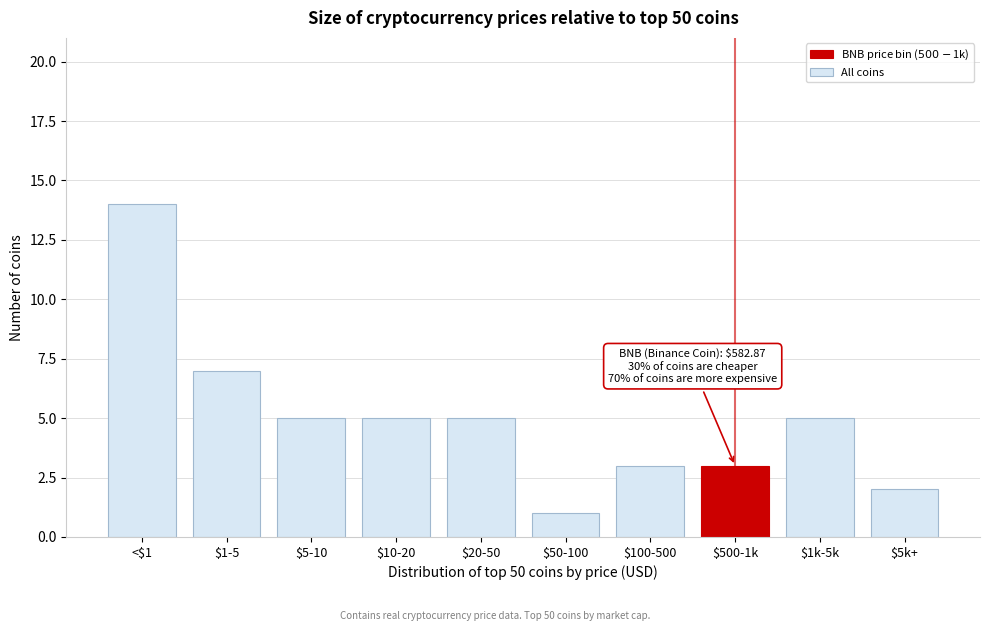

Reading right to left, extract all data points from this chart.

2	5	3	3	1	5	5	5	7	14